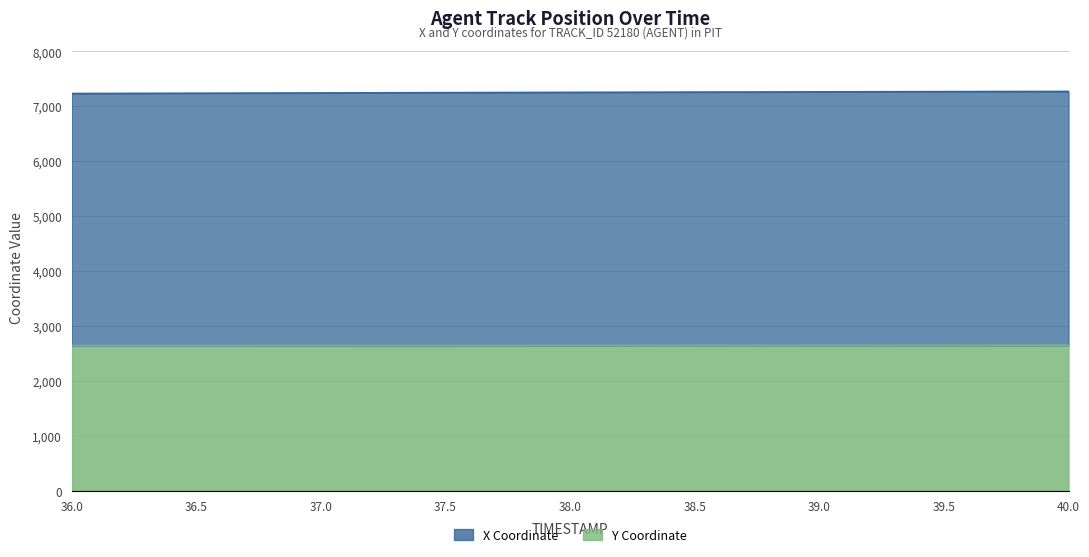

Reading right to left, transcribe all the data shown in this chart.

X: 40.0=7268.9	39.5=7265.4	39.0=7261.1	38.5=7256.5	38.0=7251.8	37.5=7246.8	37.0=7241.6	36.5=7236.1	36.0=7230.6
Y: 40.0=2647.5	39.5=2646.4	39.0=2645.2	38.5=2644.2	38.0=2643.3	37.5=2642.4	37.0=2641.5	36.5=2640.5	36.0=2639.5